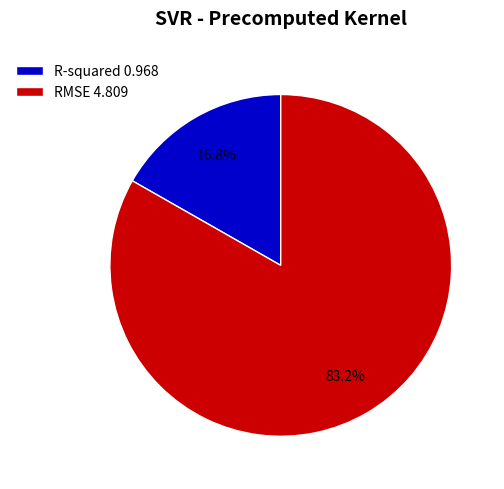

Is it true that RMSE is 97% of the pie?

False